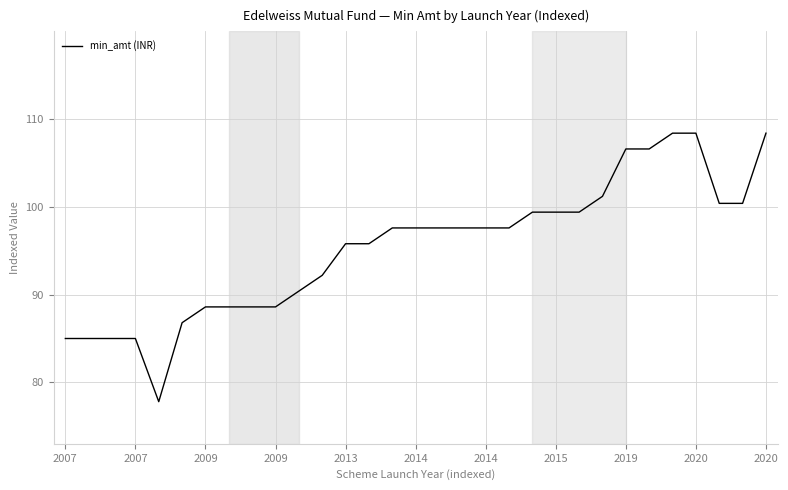

What is the smallest value displayed?

77.8